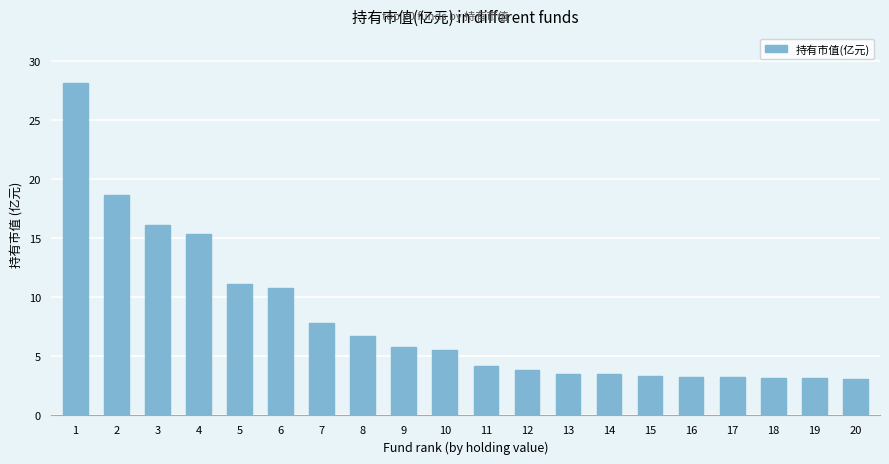

Approximately how many times larger is the value at 17 compared to 20?

1.1